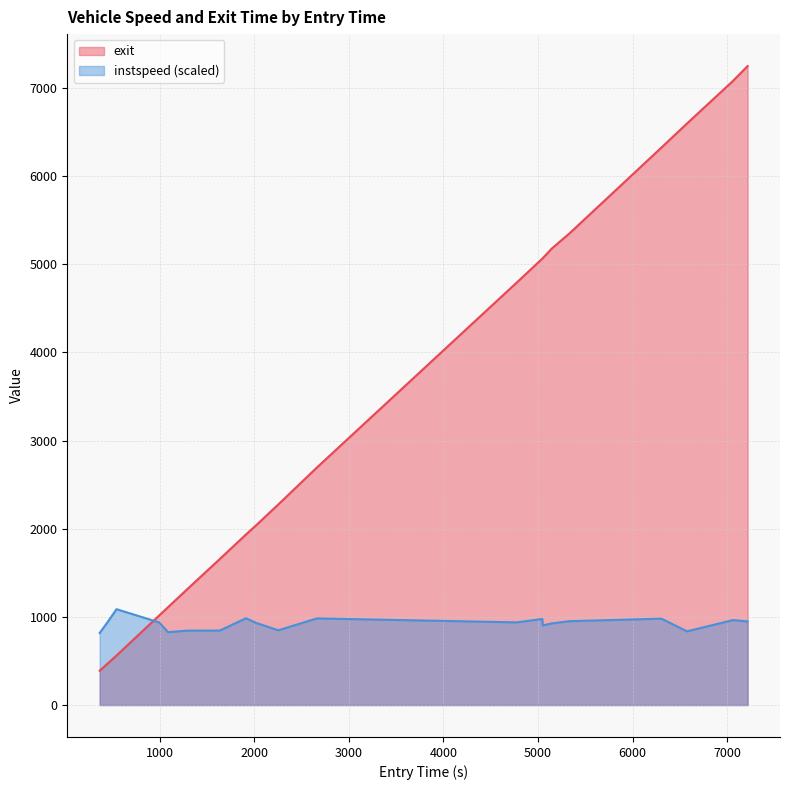

Which series has the widest spread of values?

exit